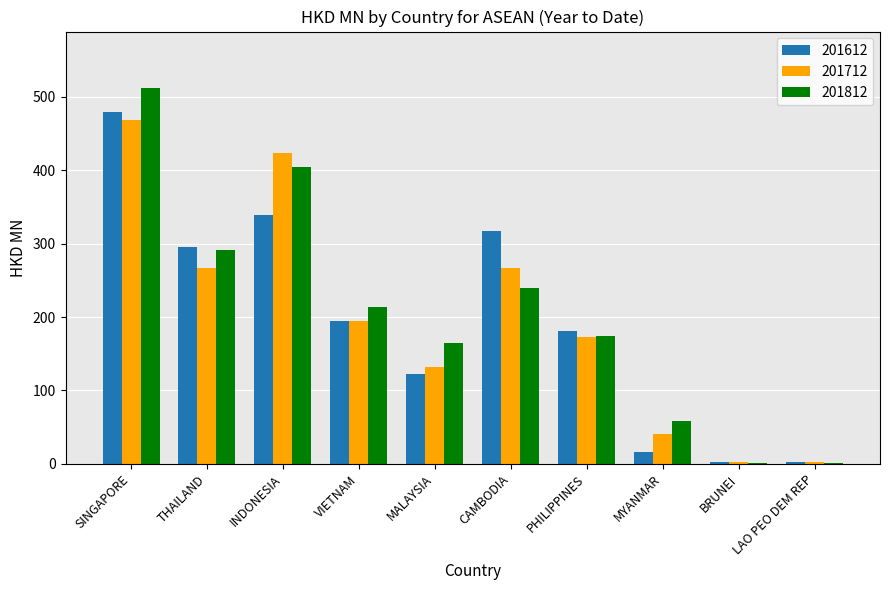

Is the value of 201812 at BRUNEI greater than the value of 201612 at THAILAND?

No